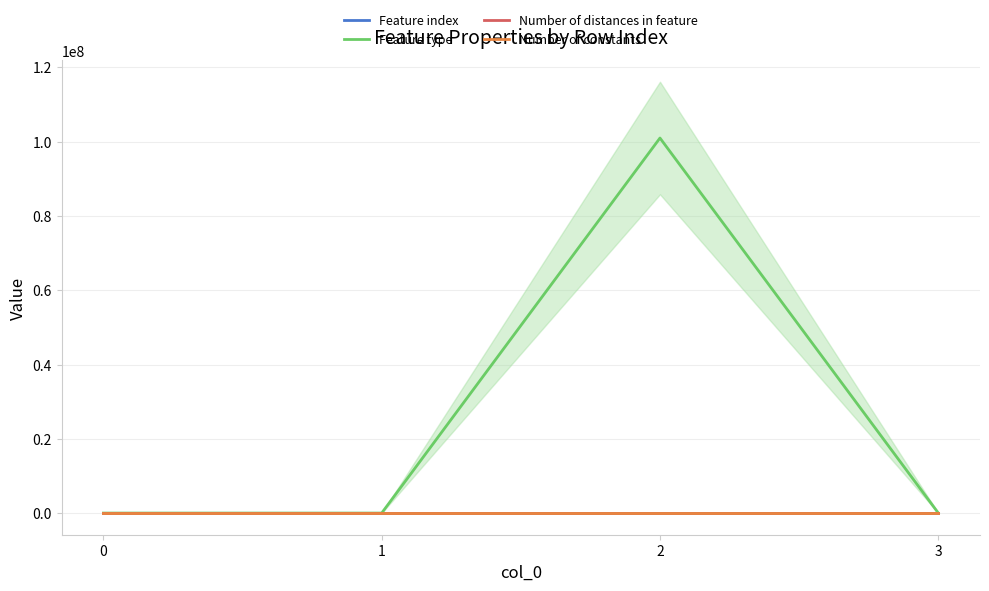

True or false: Feature index has a value of 45 at 2.

True